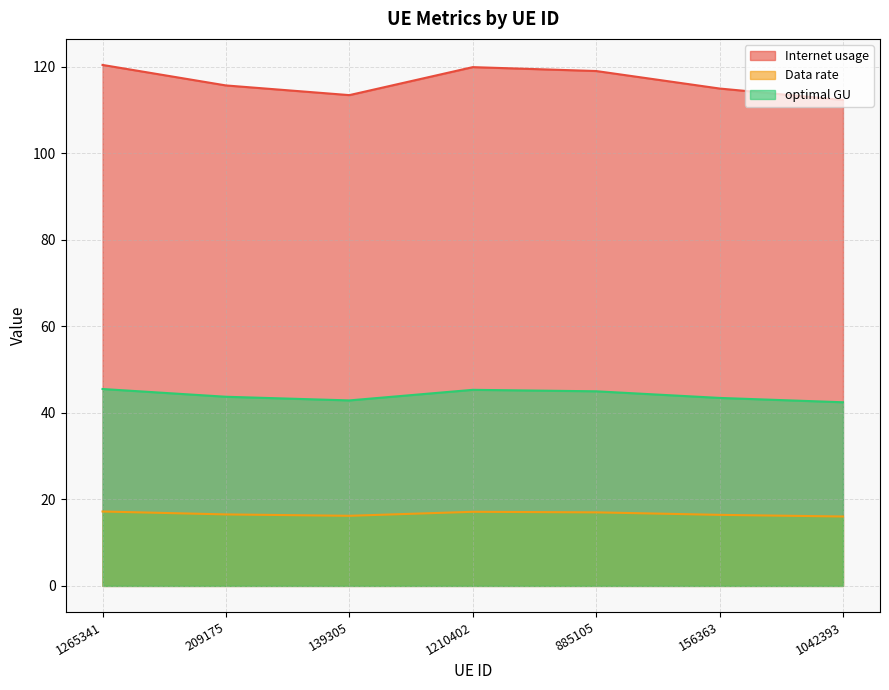

How many lines are shown in the chart?

3